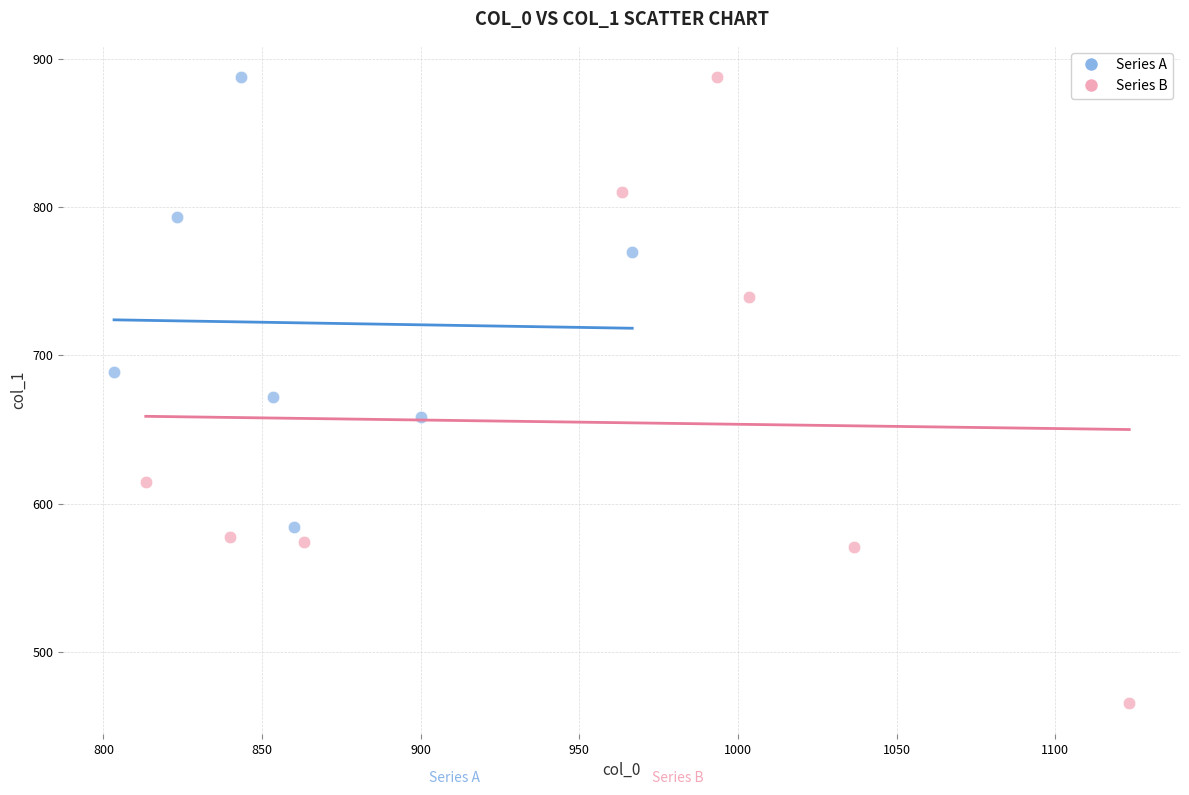

Which series has the widest spread of Y values?

Series B